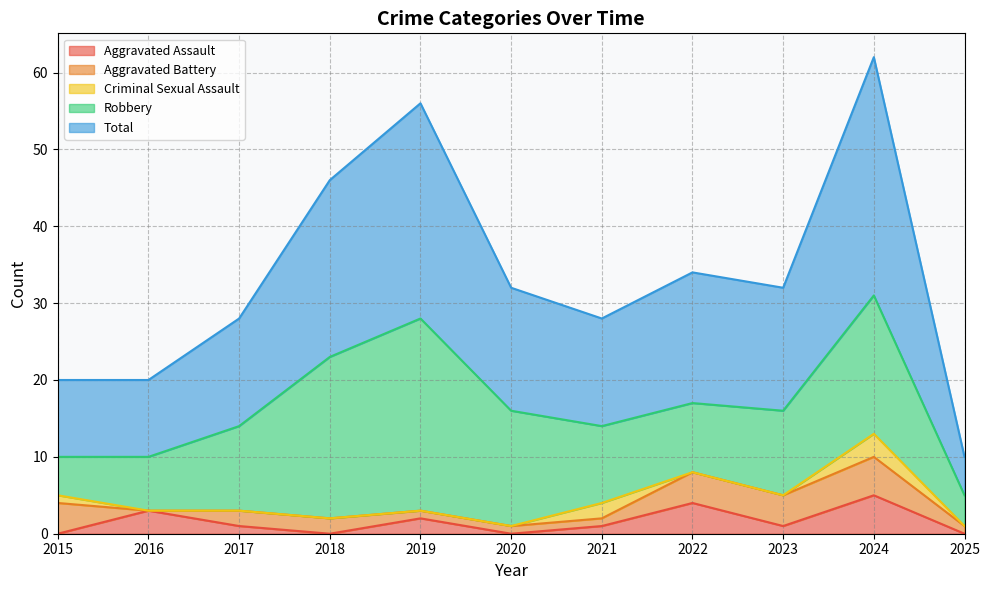

What is the total value across all series at 2018?

46